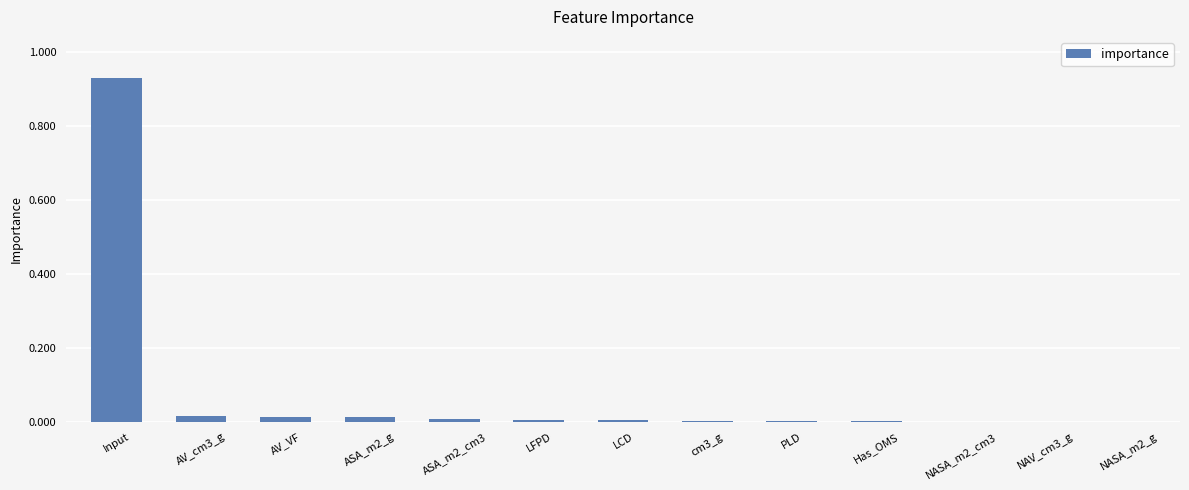

Which label corresponds to the largest value in the chart?

Input